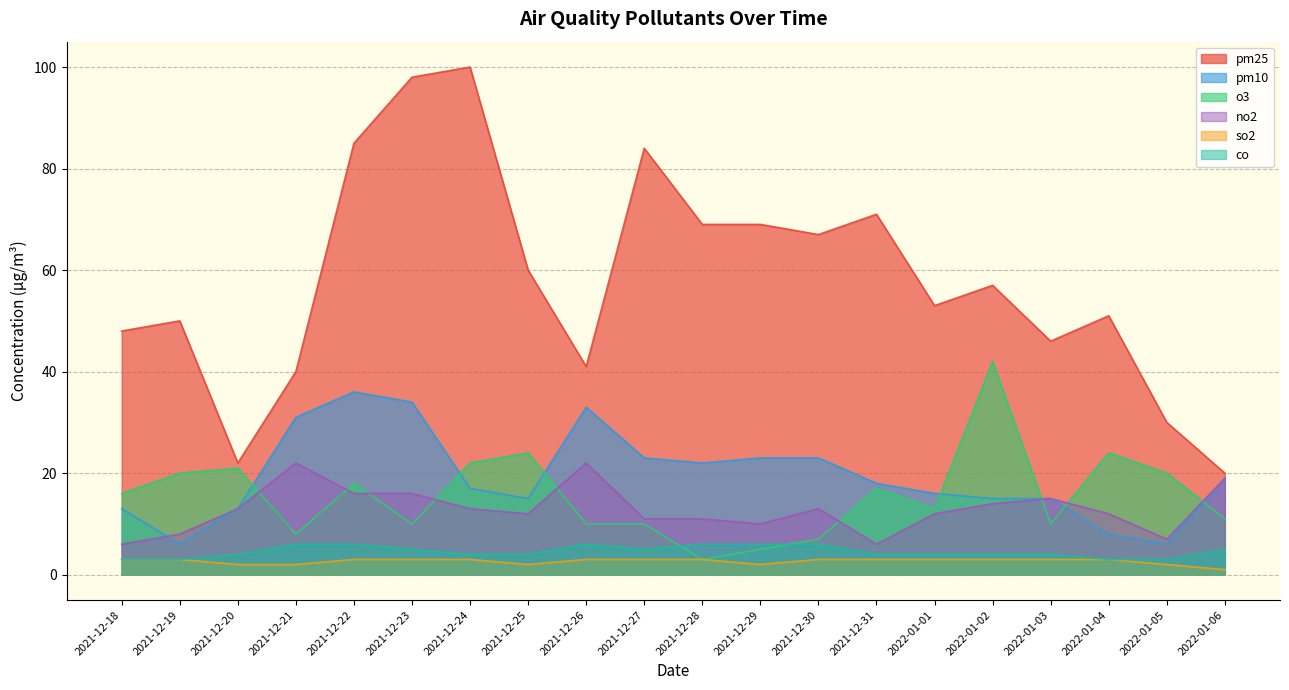

The value of pm25 at 2021-12-18 is 75. True or false?

False